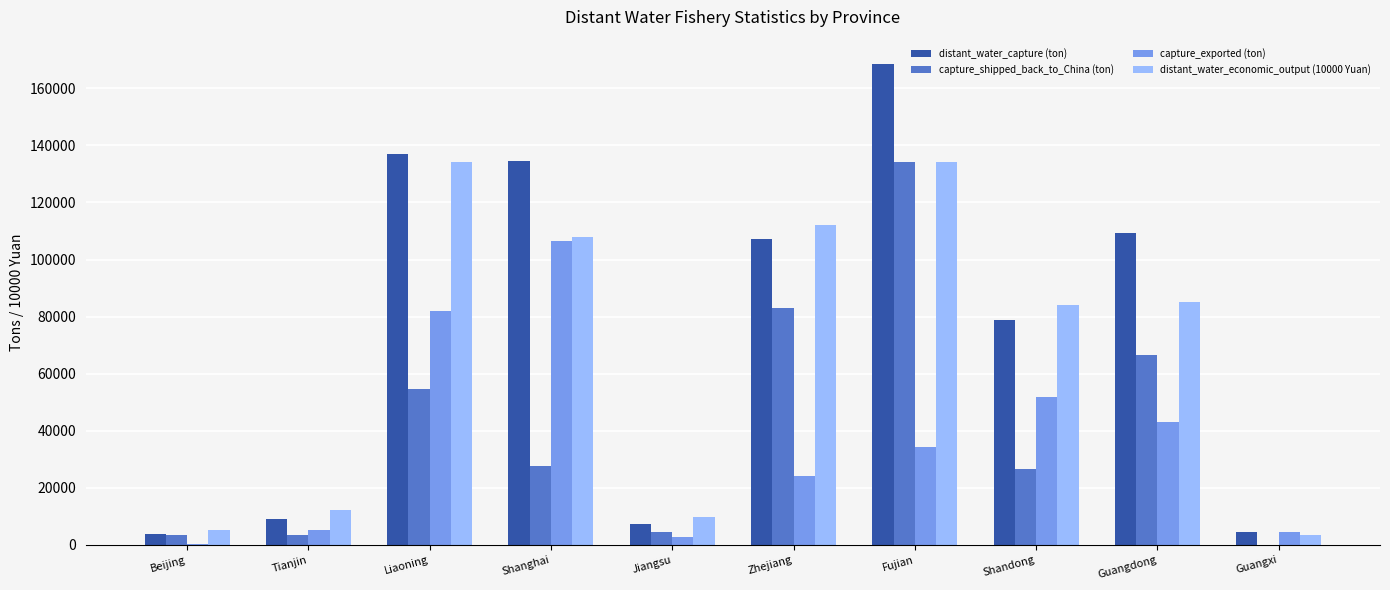

At which category is the sum across all series the highest?

Fujian